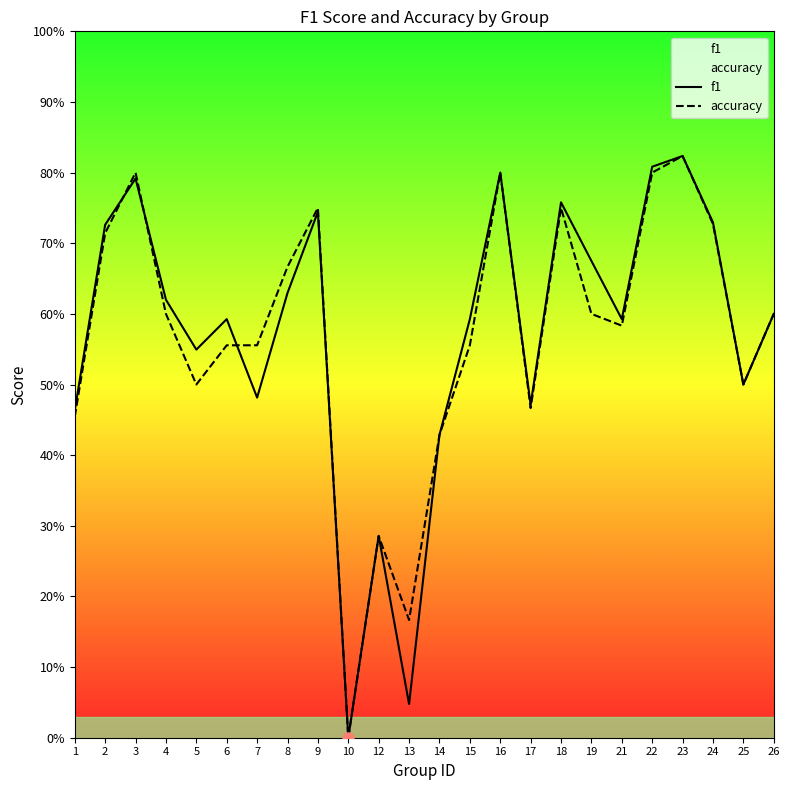

Which category has the lowest value in the f1 series?

10